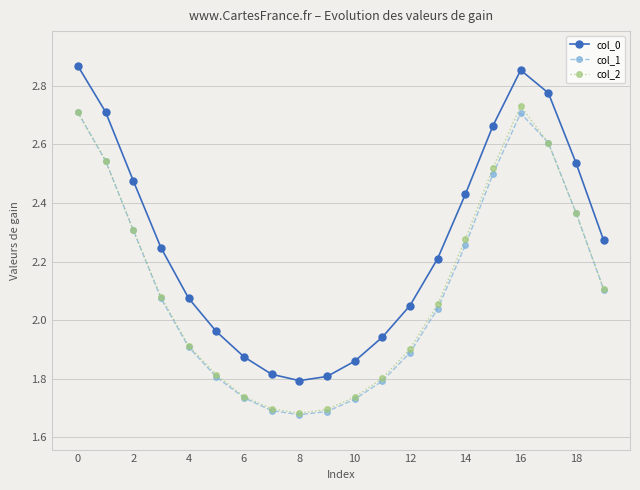

True or false: col_0 and col_1 intersect in this chart.

False